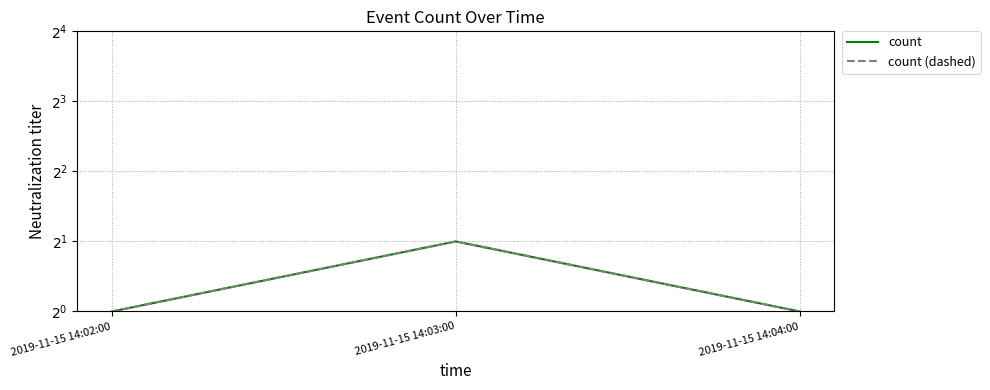

At 2019-11-15 14:02:00, list the series in order from smallest to largest.

count, count (dashed)